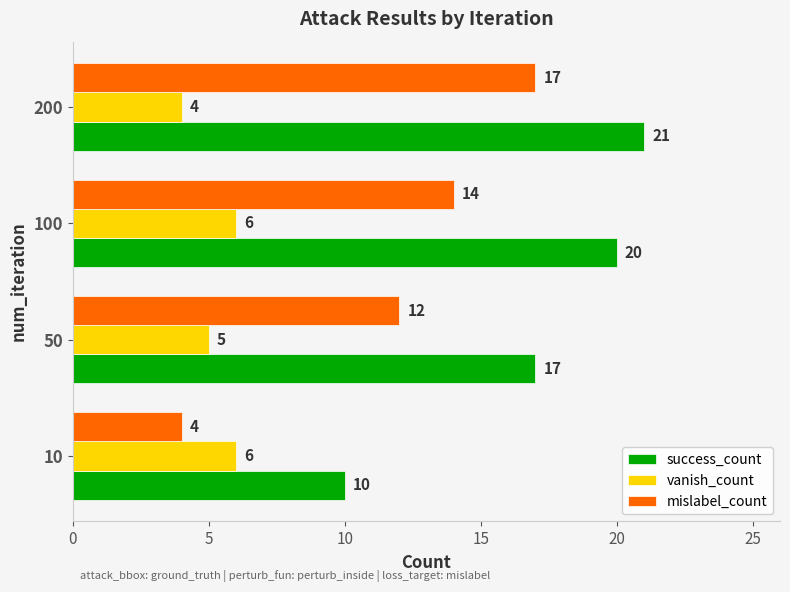

Rank the series at 10 from lowest to highest value.

mislabel_count, vanish_count, success_count